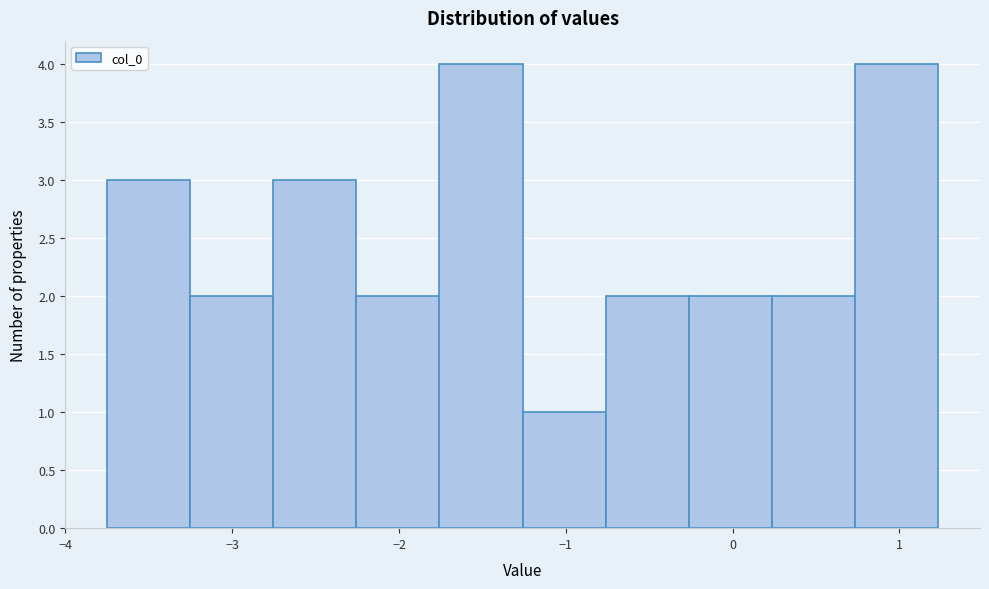

Reading left to right, transcribe this chart: for each bar, give the range it covers on the x-axis and its height. Neither the bar edges nor the heights are printed on the chart, so give them approximately, as read against the axes.

-3.8 to -3.3: 3
-3.3 to -2.8: 2
-2.8 to -2.3: 3
-2.3 to -1.8: 2
-1.8 to -1.3: 4
-1.3 to -0.8: 1
-0.8 to -0.3: 2
-0.3 to 0.2: 2
0.2 to 0.7: 2
0.7 to 1.2: 4